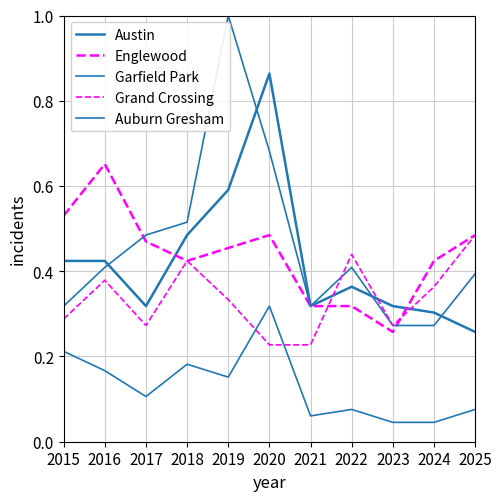

Is it true that Austin equals 0.3 at 2025?

True